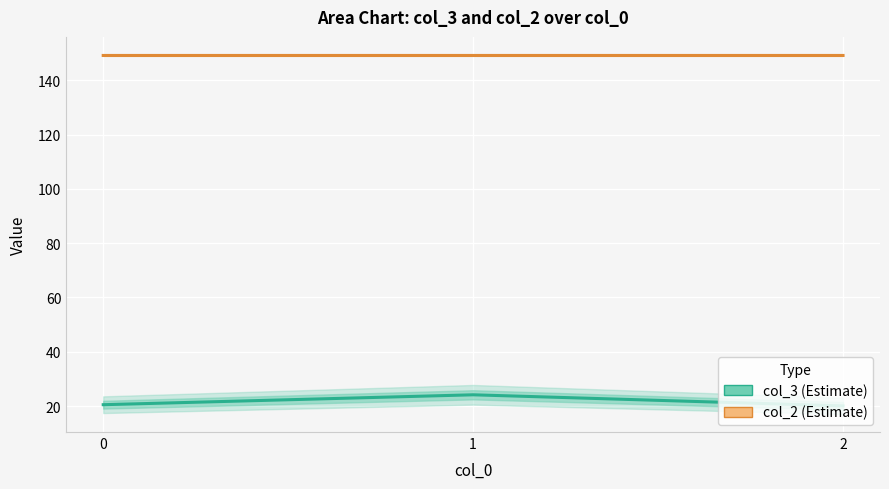

How many lines are shown in the chart?

2